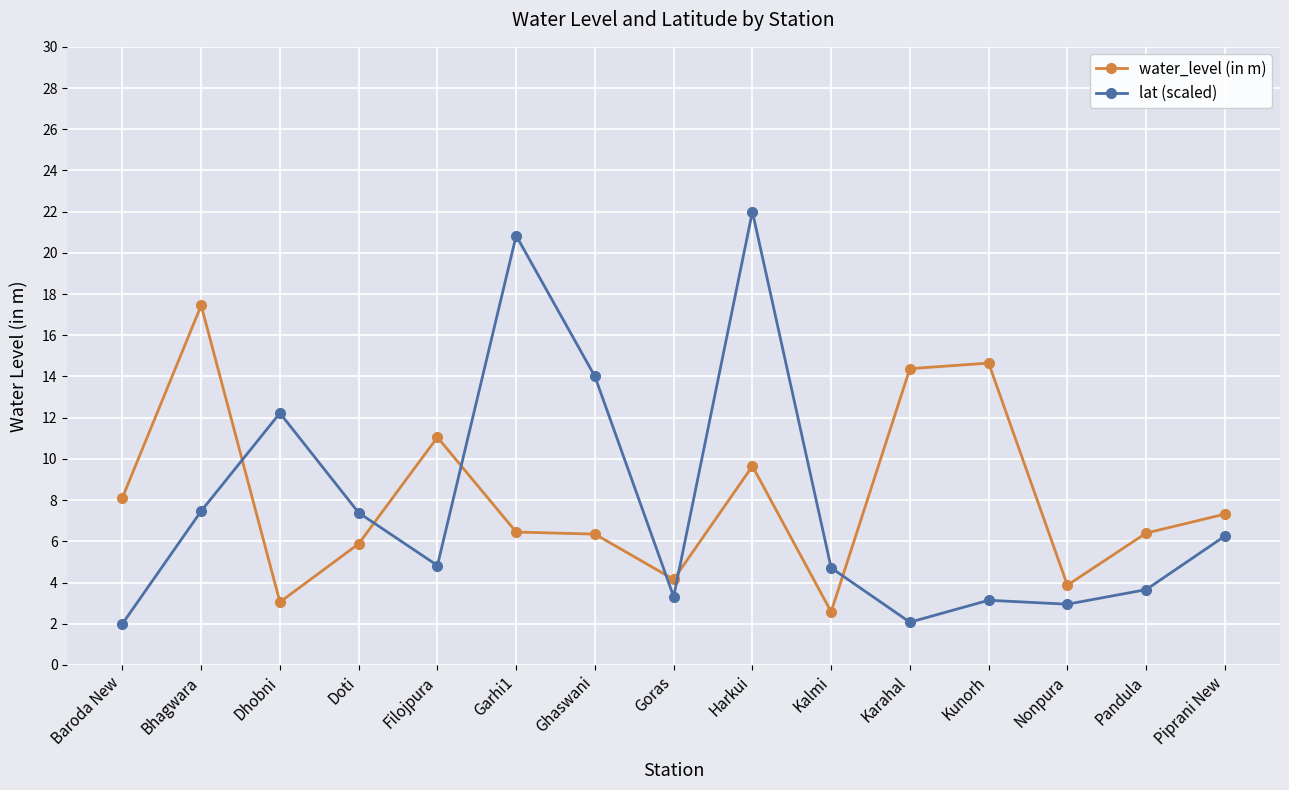

What are all the series names shown in the legend?

water_level (in m), lat (scaled)